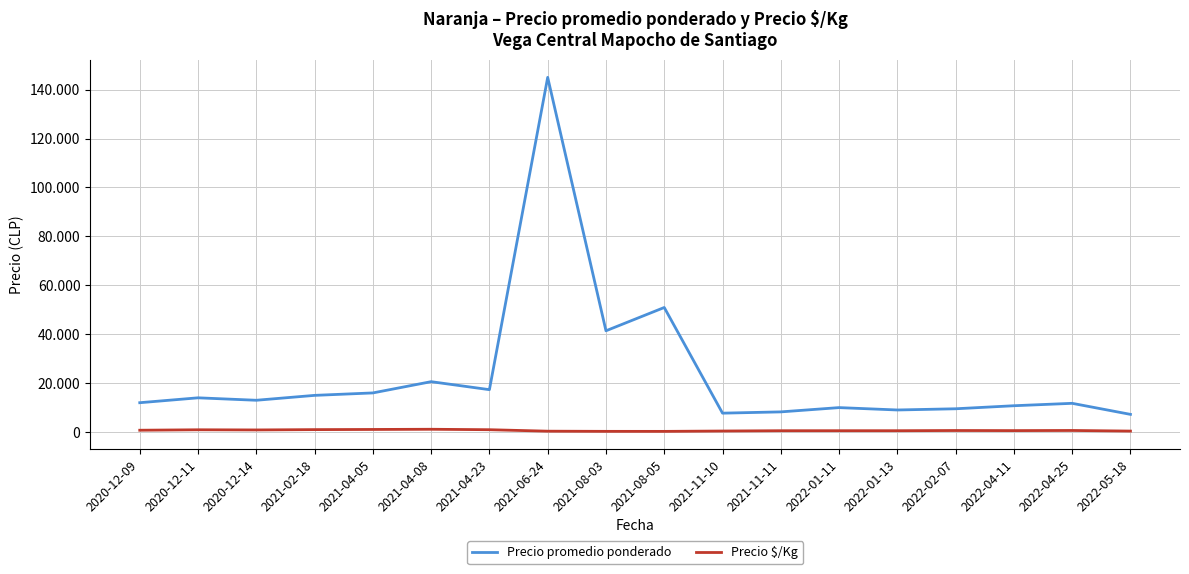

What is the difference between the maximum and minimum values in the Precio promedio ponderado series?

137771